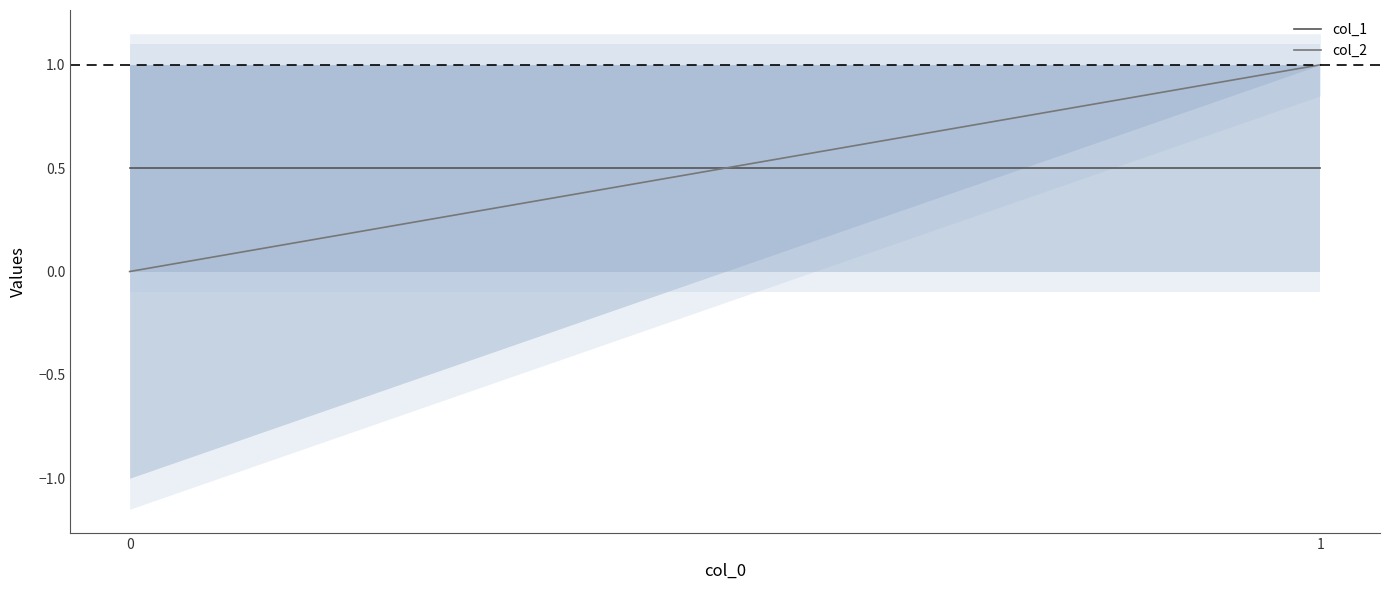

Reading right to left, list all the values displayed in this chart.

col_1: 0.5	0.5
col_2: 1.0	0.0